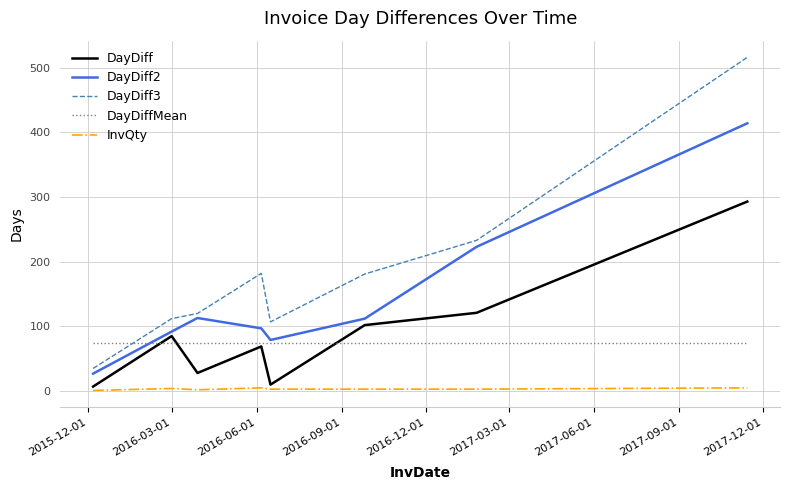

Which series has the widest spread of values?

DayDiff3